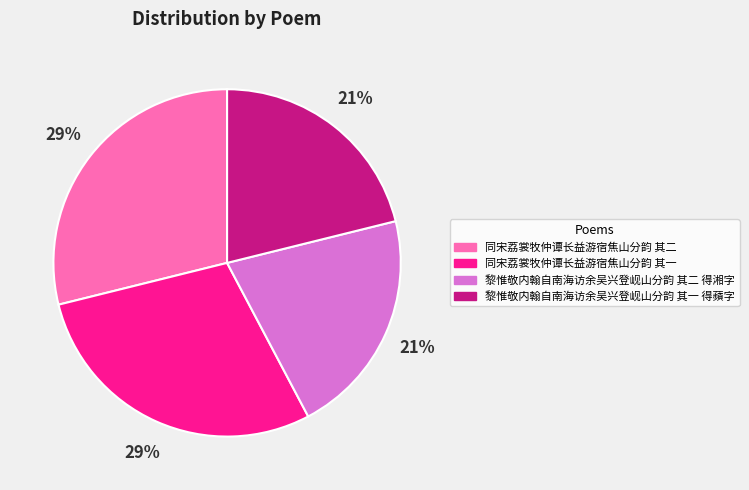

Combined, do 同宋荔裳牧仲谭长益游宿焦山分韵 其二 and 同宋荔裳牧仲谭长益游宿焦山分韵 其一 account for over 50%?

Yes